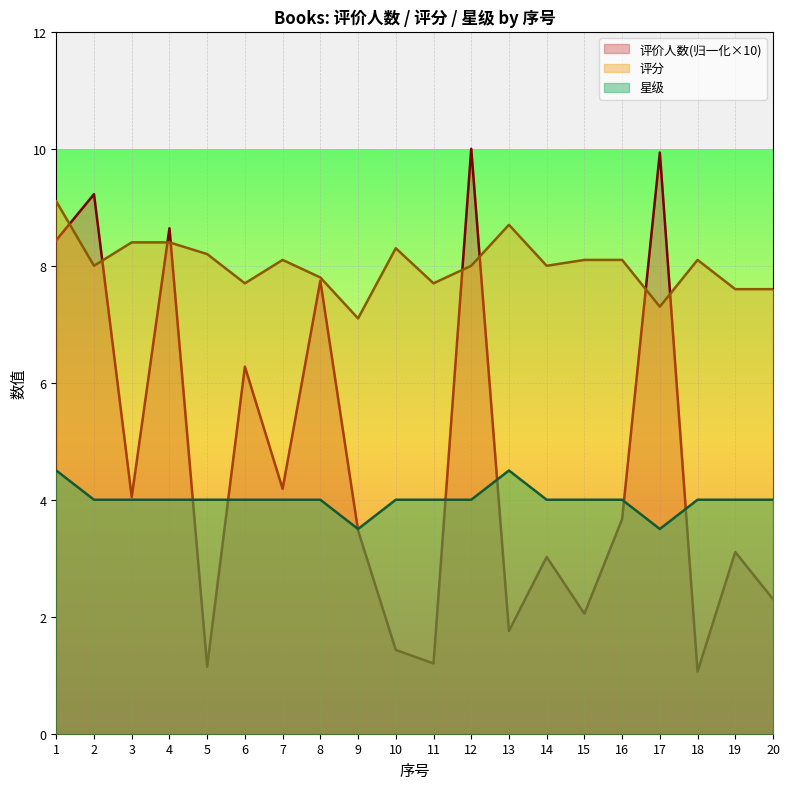

The 评价人数 series shows 1.4 at 10. True or false?

True